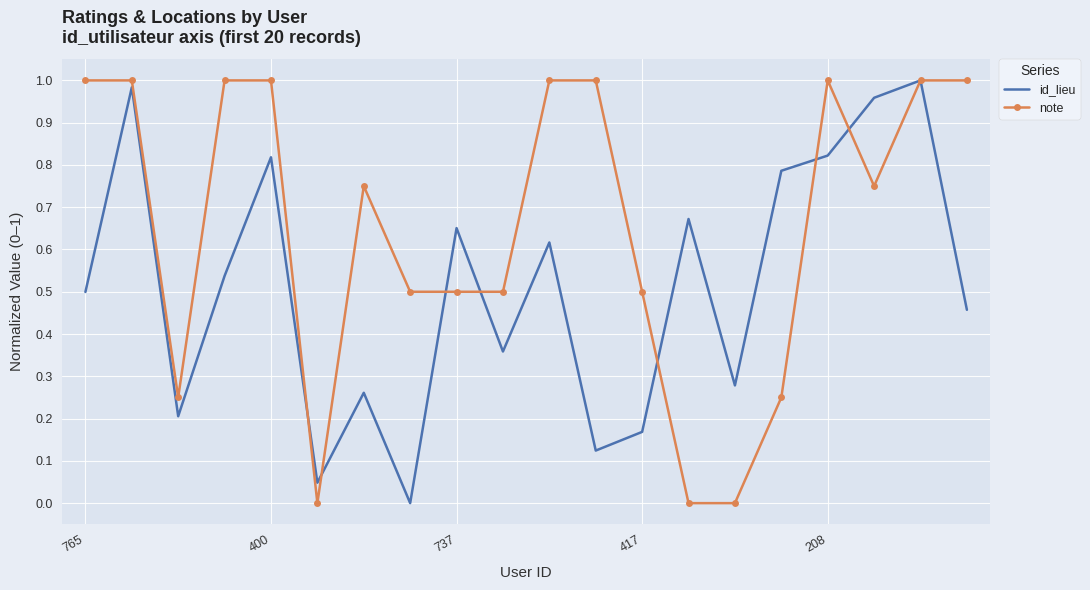

List the series in order of their overall mean, lowest first.

id_lieu, note